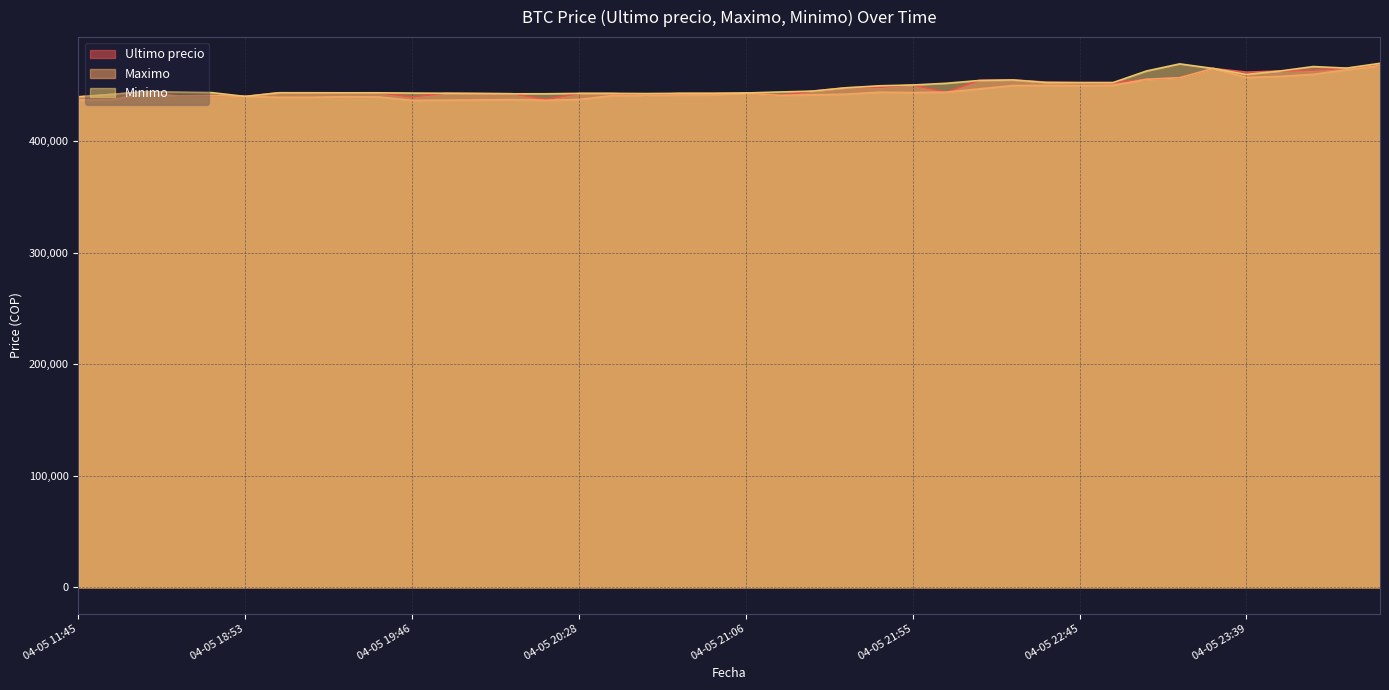

Count the number of categories in the chart.

40